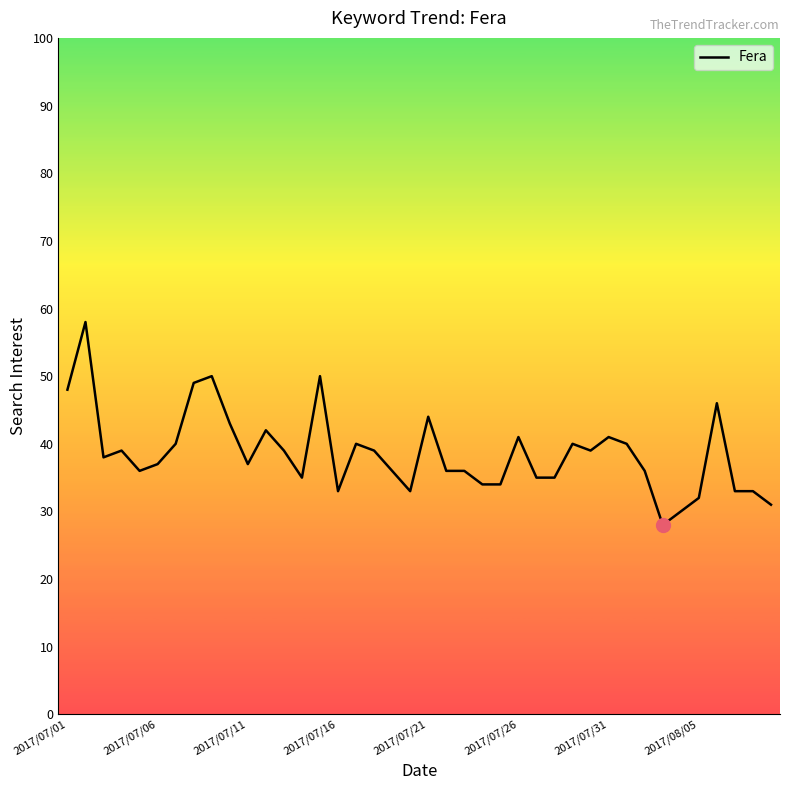

What is the maximum value shown in the chart?

58